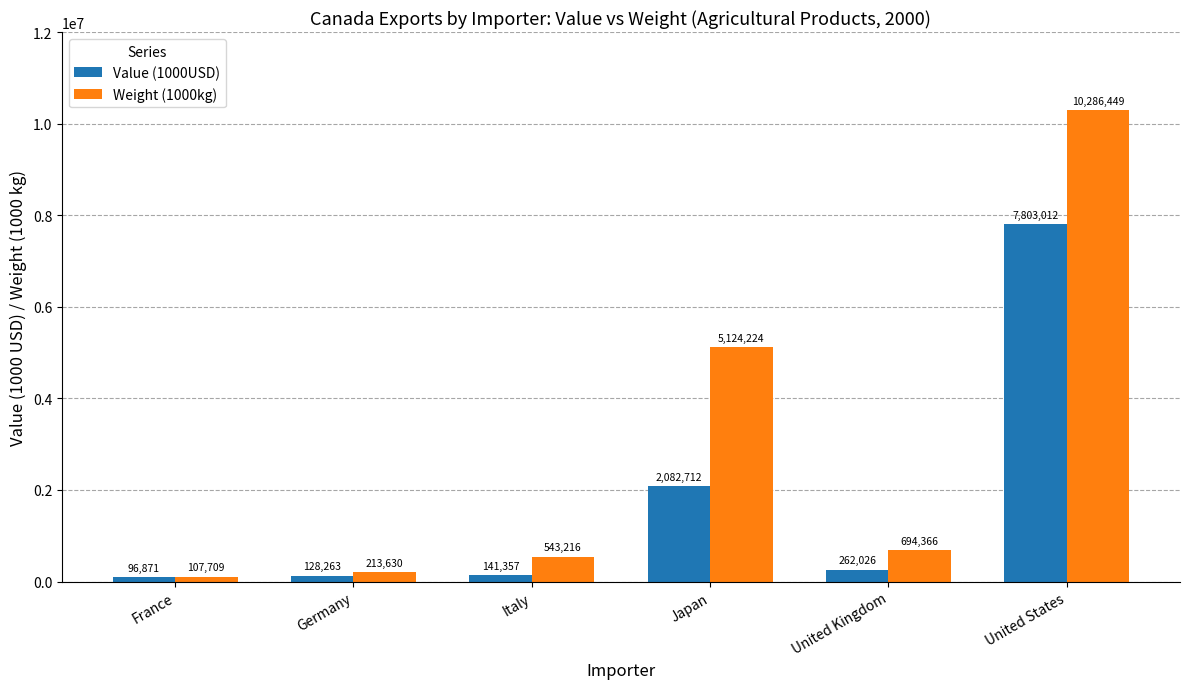

How many bars are there in each group?

2